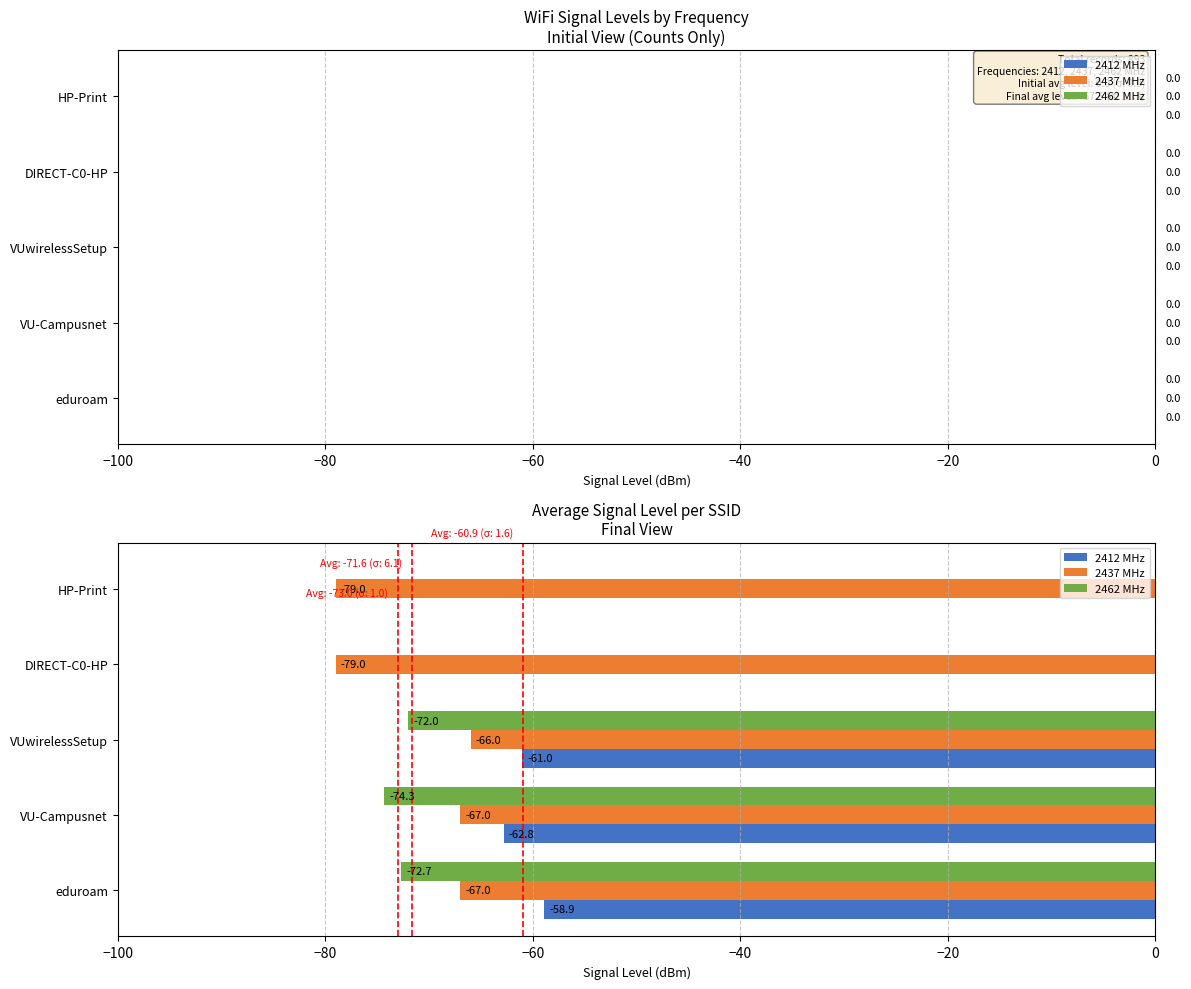

What is the highest value of the 2437 MHz series?

-66.0